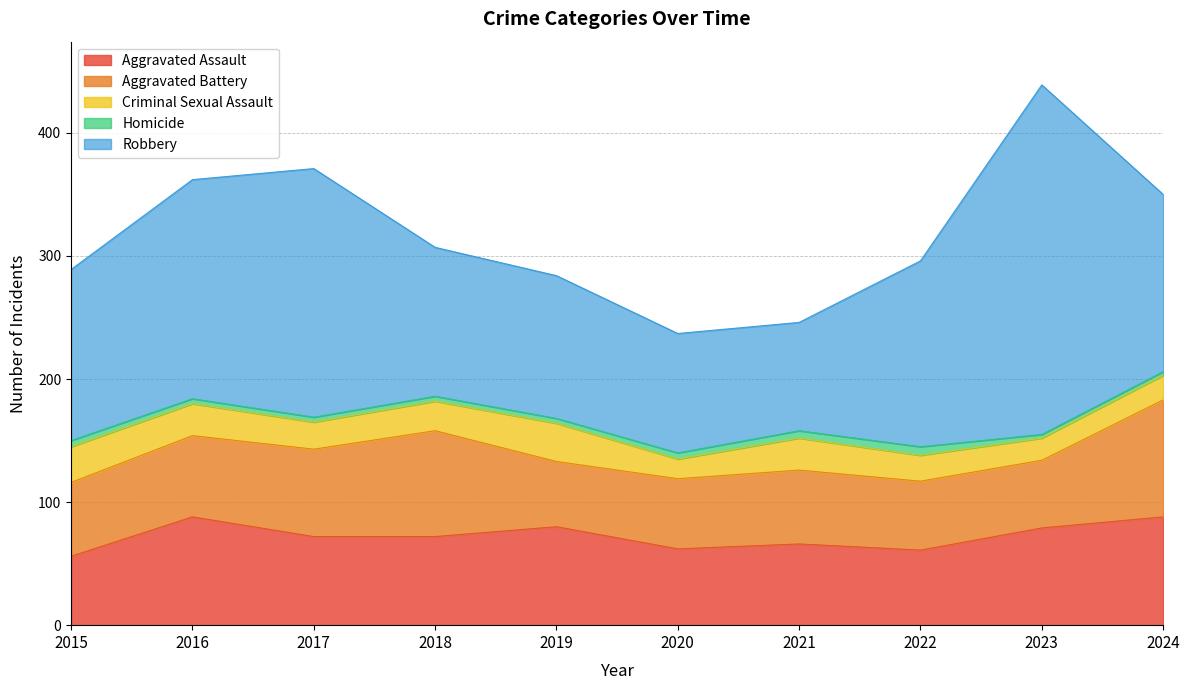

Does the chart have visible grid lines?

Yes